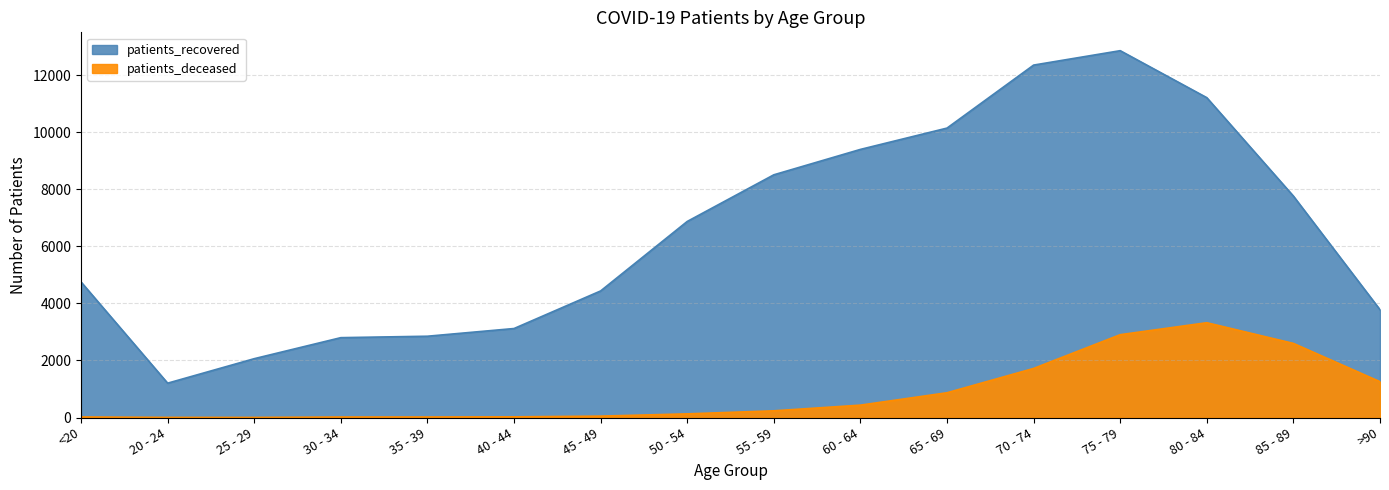

What is the highest value of the patients_recovered series?

12856